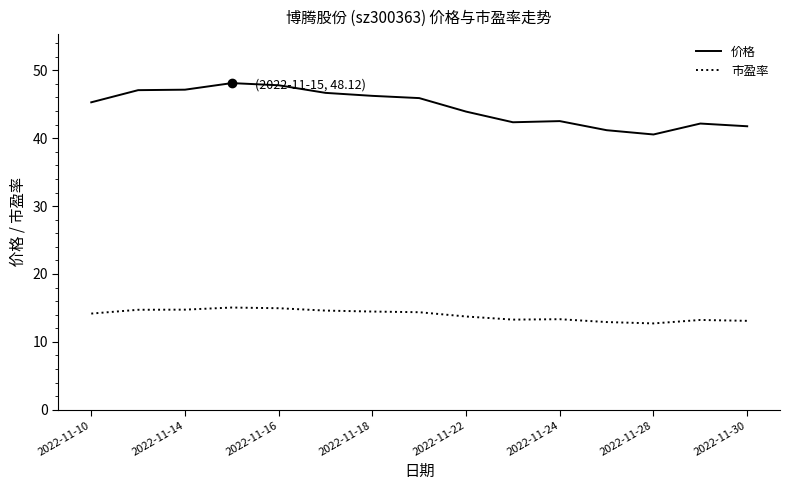

Which series has the largest range (max minus min)?

价格